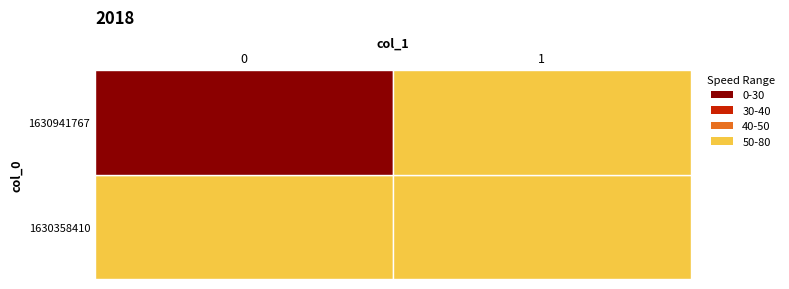

Which series has the largest range (max minus min)?

1630941767